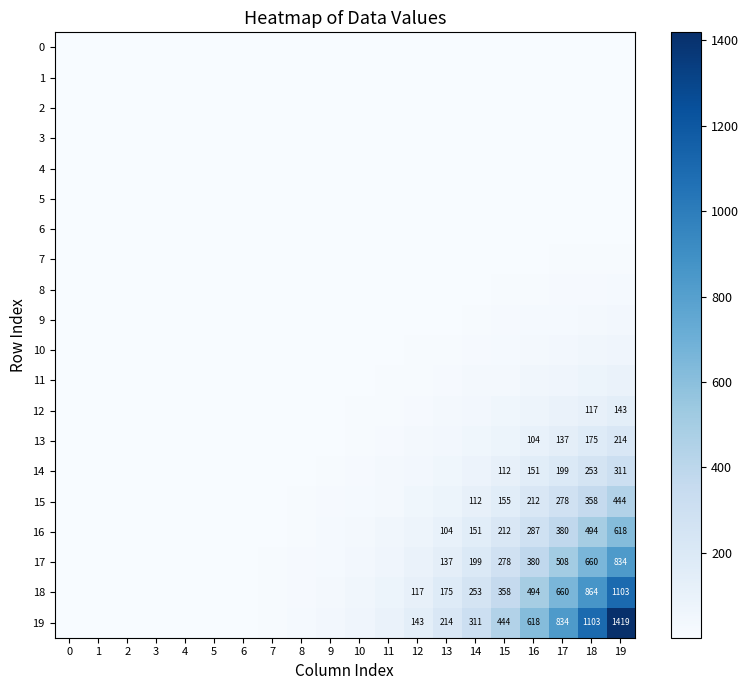

Is the value of 13 at 4 greater than the value of 3 at 4?

No